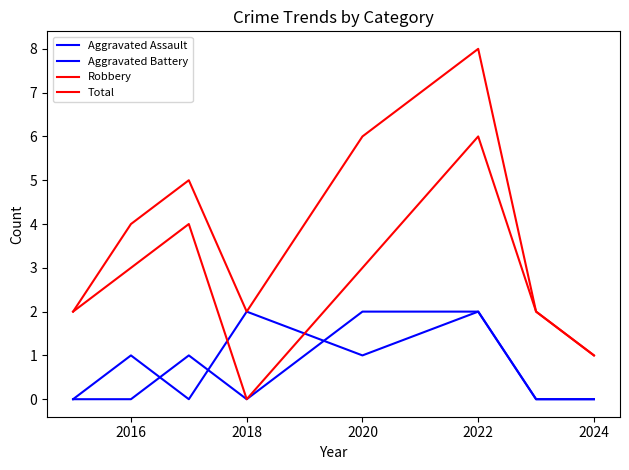

Does the chart display data point markers on the line(s)?

No